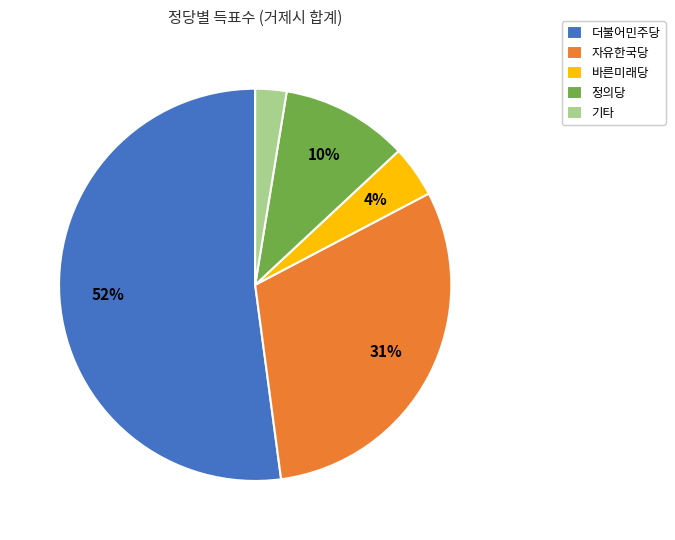

To the nearest percent, what is the average slice percentage?

20%